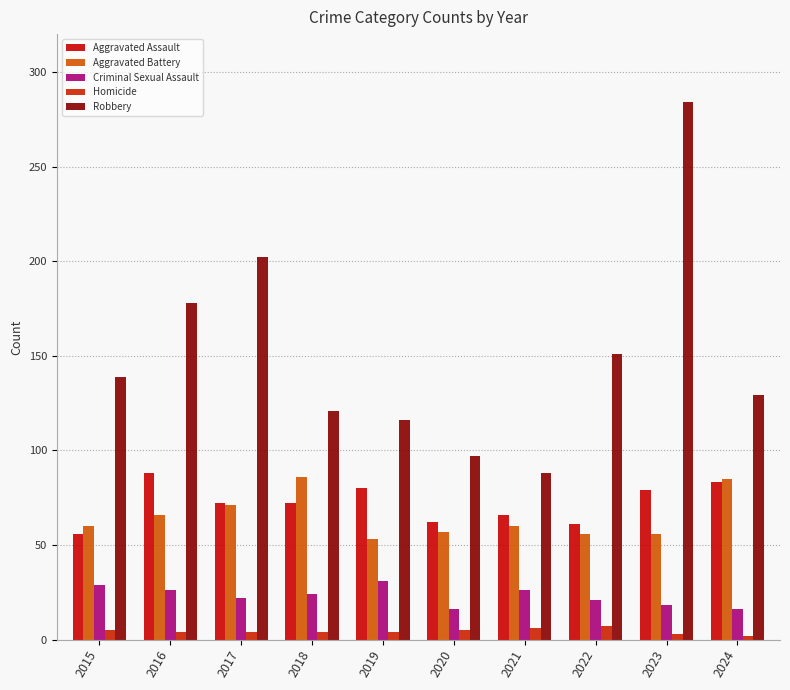

Between 2021 and 2017, which is larger?

2017